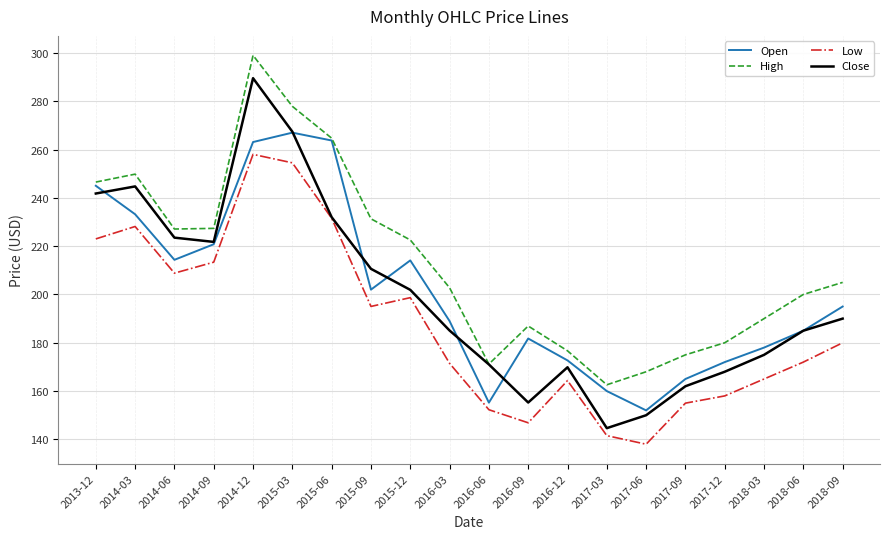

How many interior local valleys does the High series have?

3